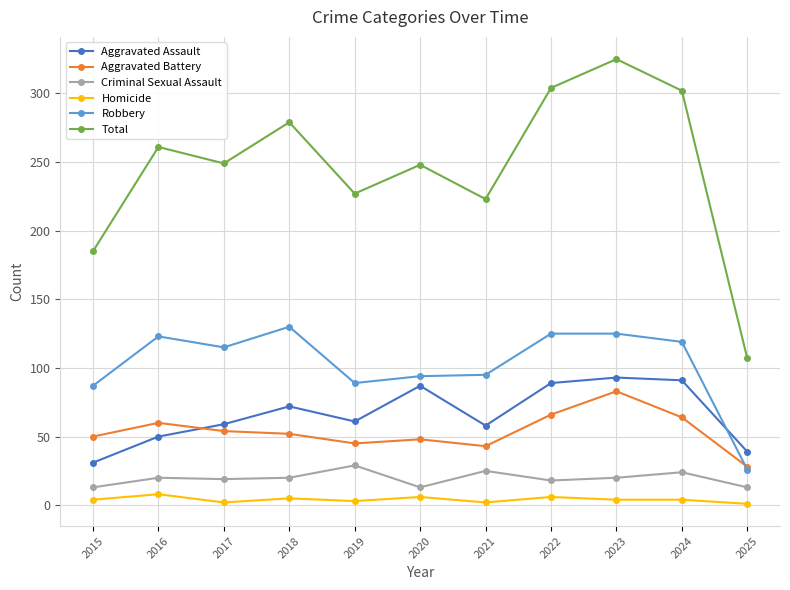

What is the value of the Homicide point at the 5th from the left?

3